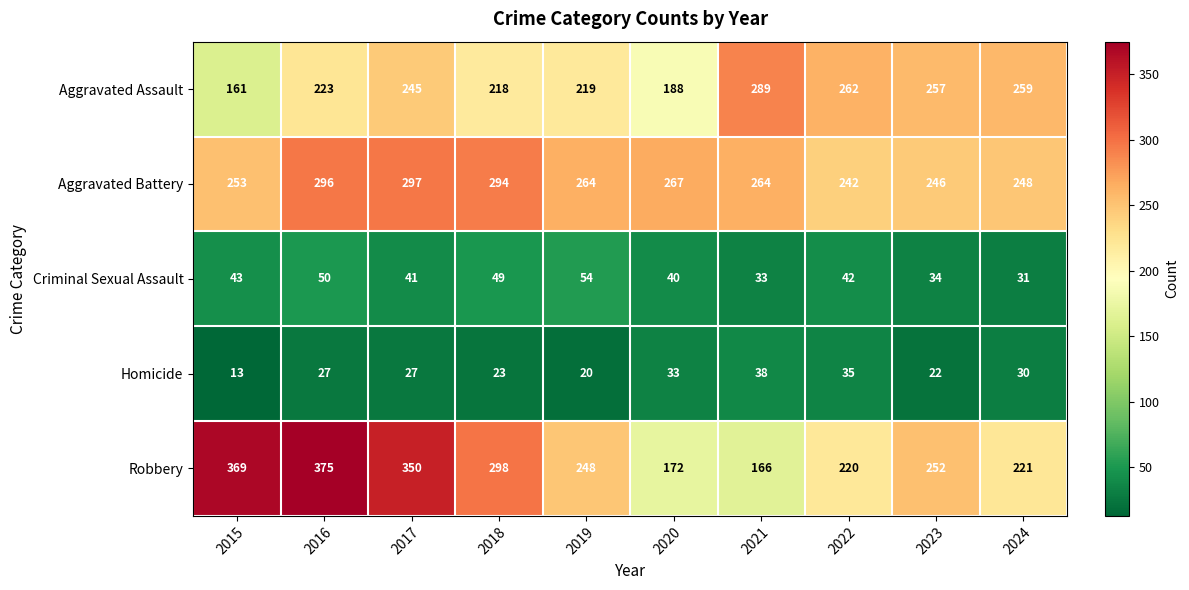

The value of Robbery at 2023 is 142. True or false?

False